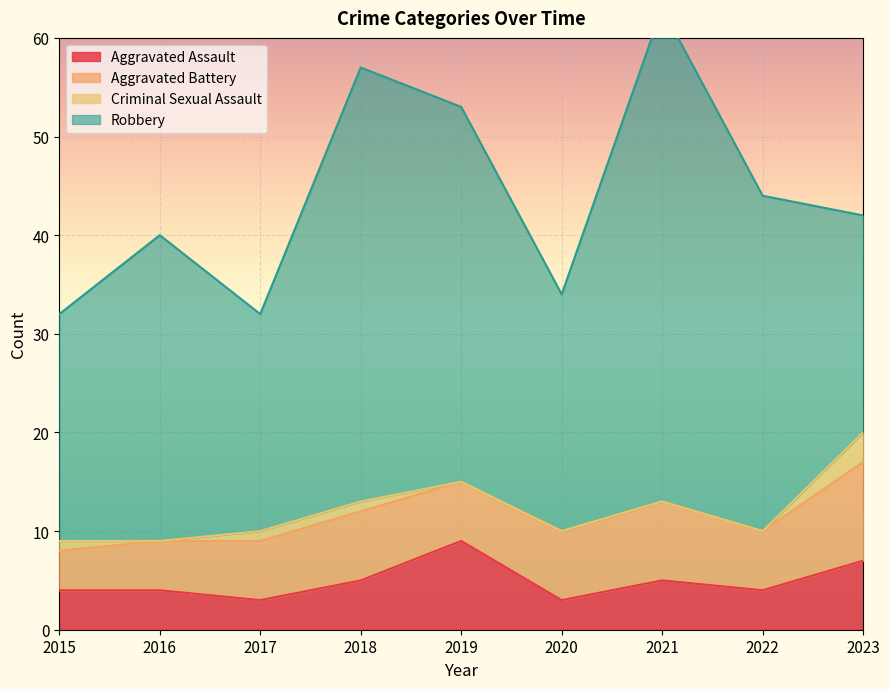

At which label does Robbery first exceed 31?

2018